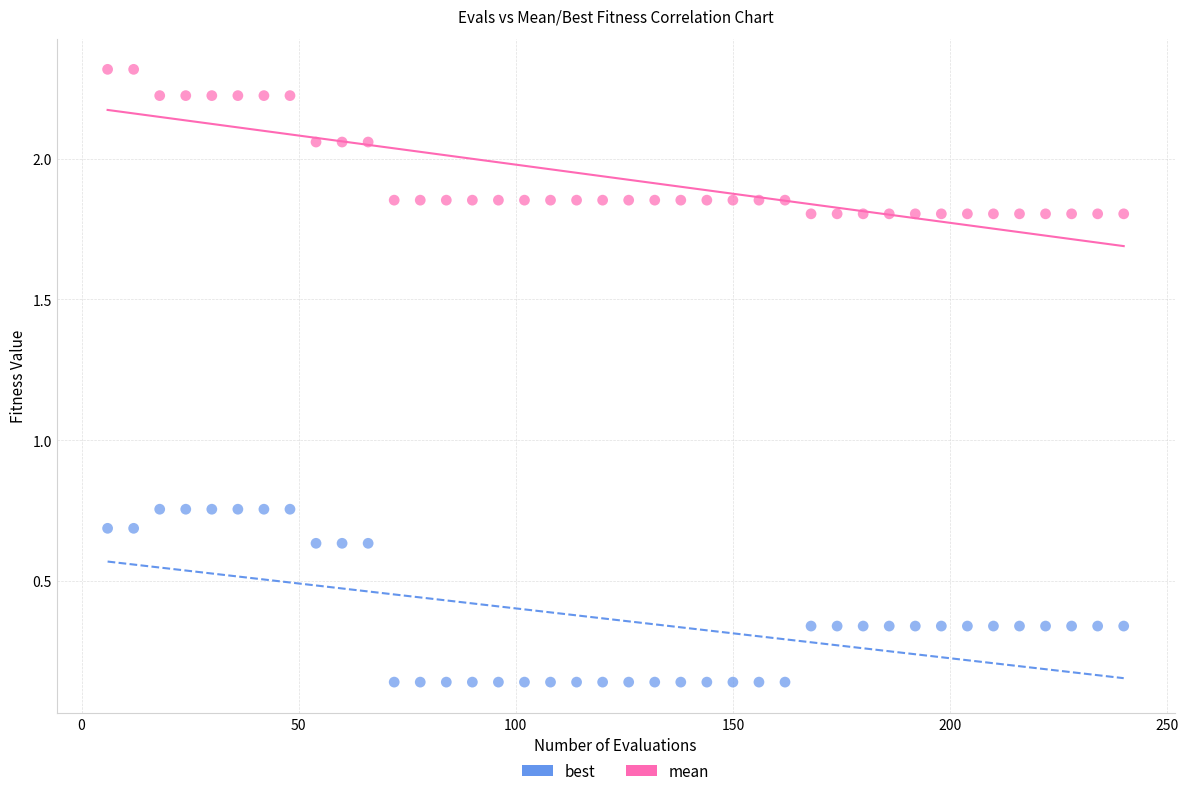

What are all the series names shown in the legend?

best, mean